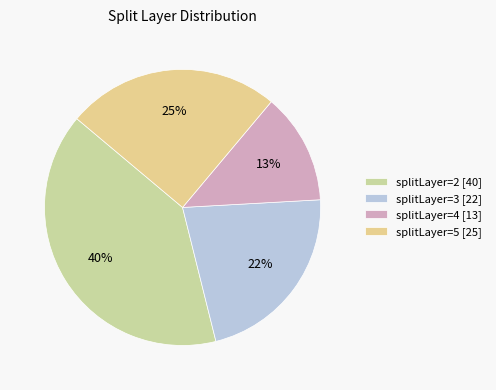

Count the number of slices in the pie.

4